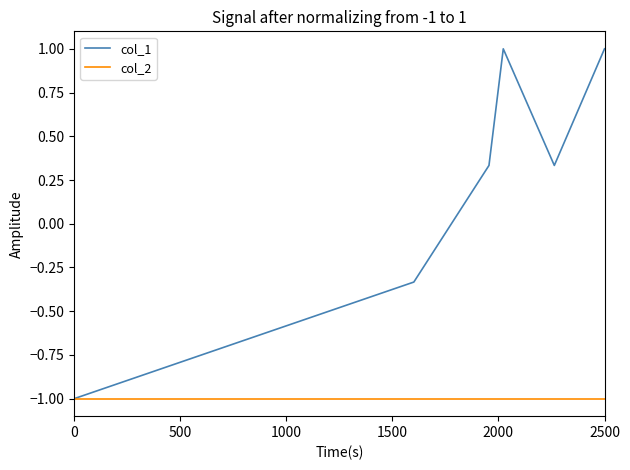

Which series has the largest total across all categories?

col_1